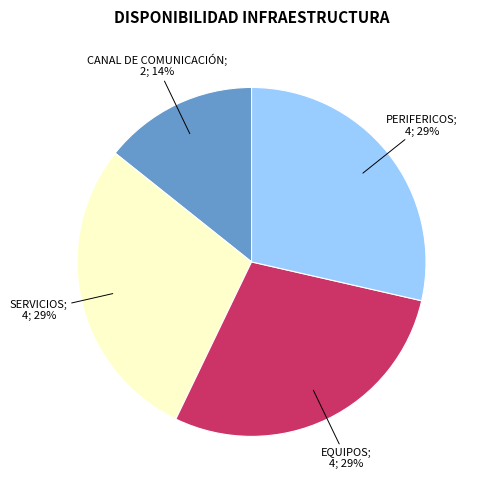

To the nearest percent, what is the average slice percentage?

25%